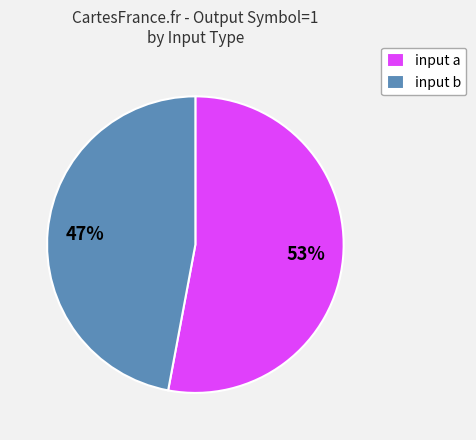

To the nearest percent, what is the average slice percentage?

50%